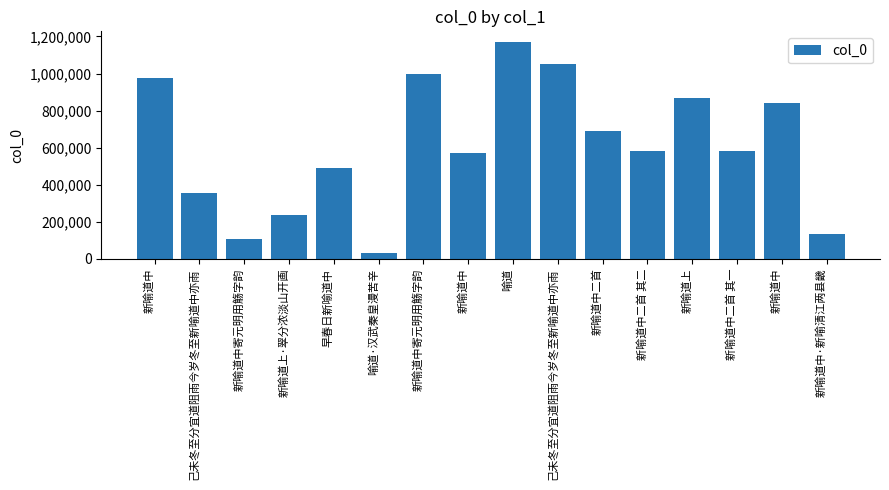

Where is the data nearest to the value 599360?

新喻道中二首 其二